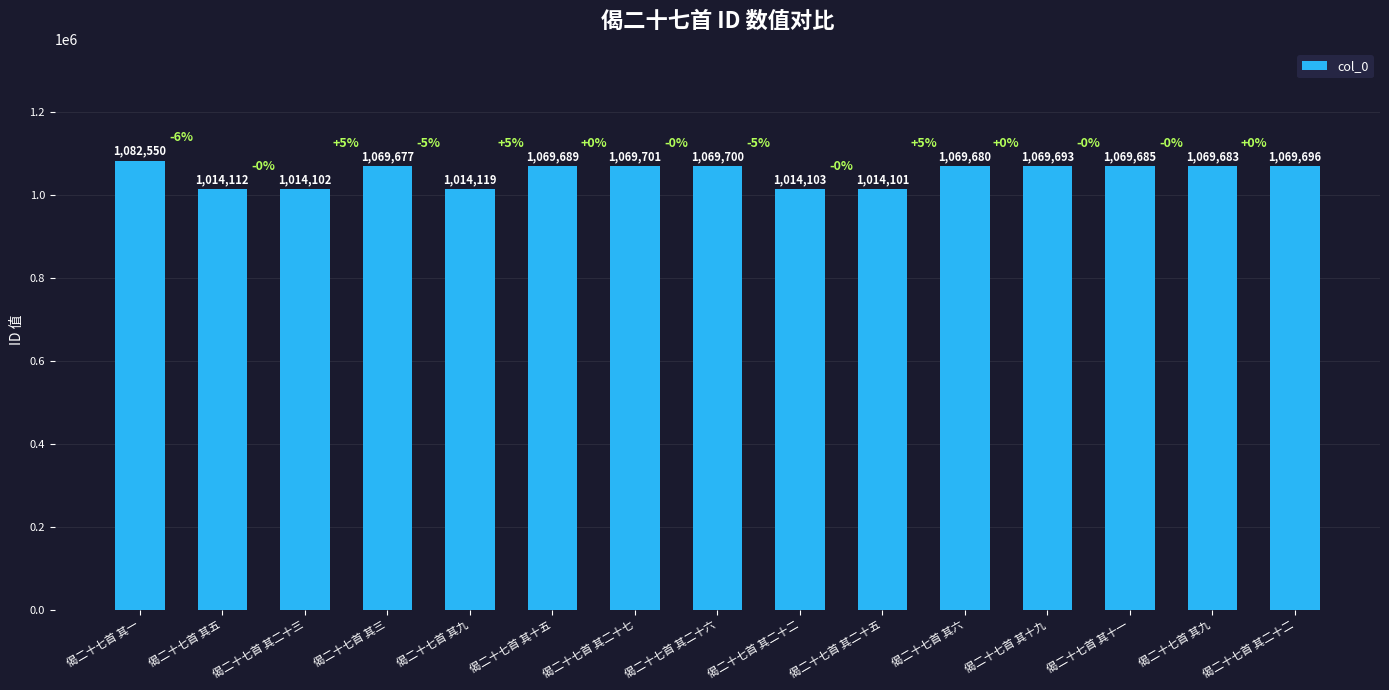

Is it true that the value at 偈二十七首 其二十六 is 652382?

False